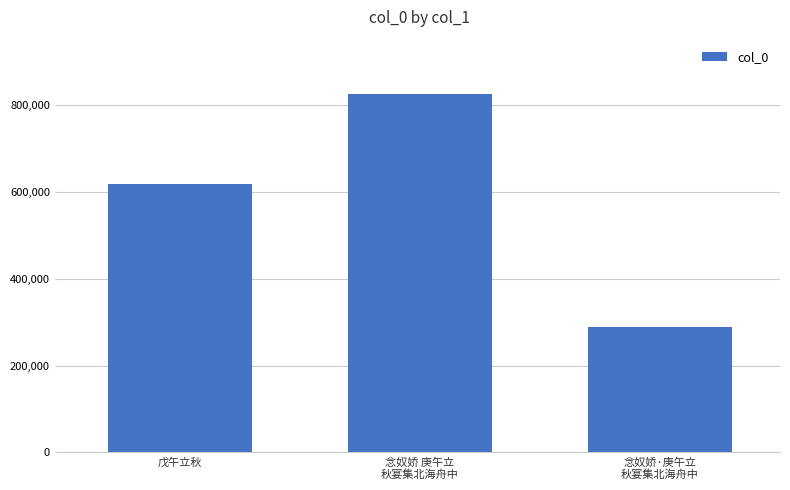

Read the value at 戊午立秋, to the nearest 100.

617300